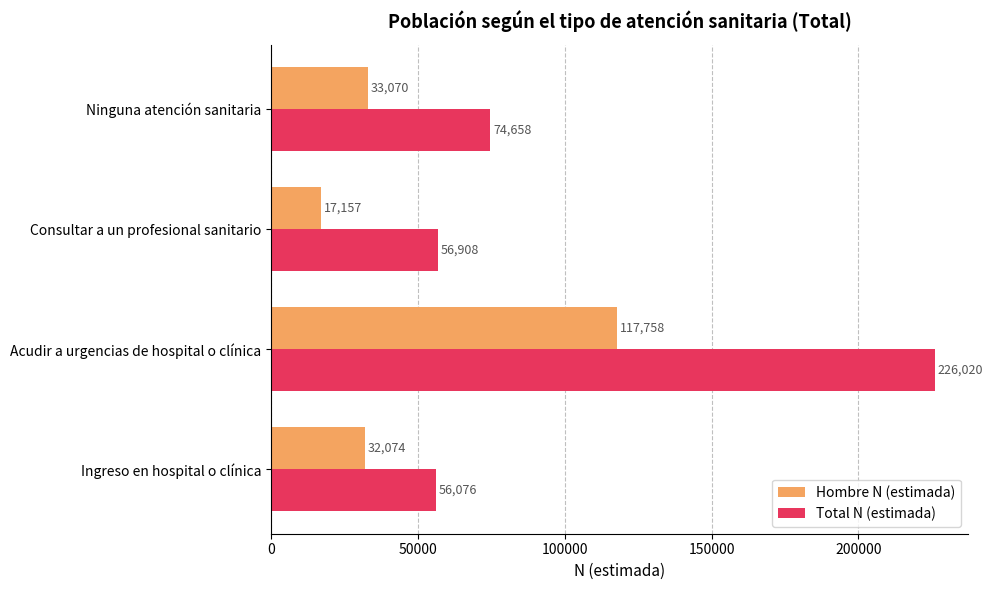

What is the sum of all Total N (estimada) values?

413662